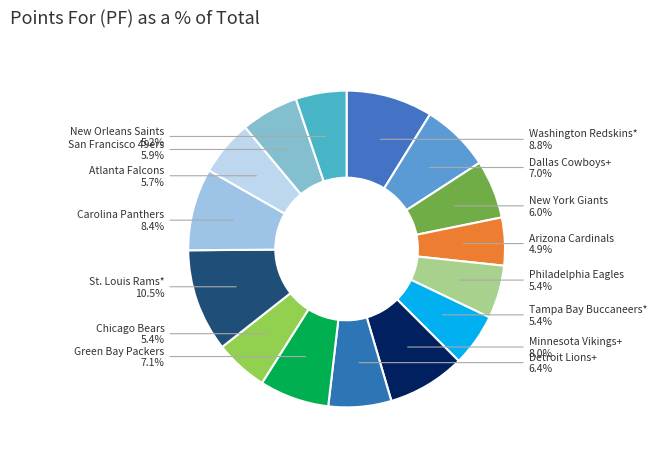

The Chicago Bears slice represents 1% of the pie. True or false?

False